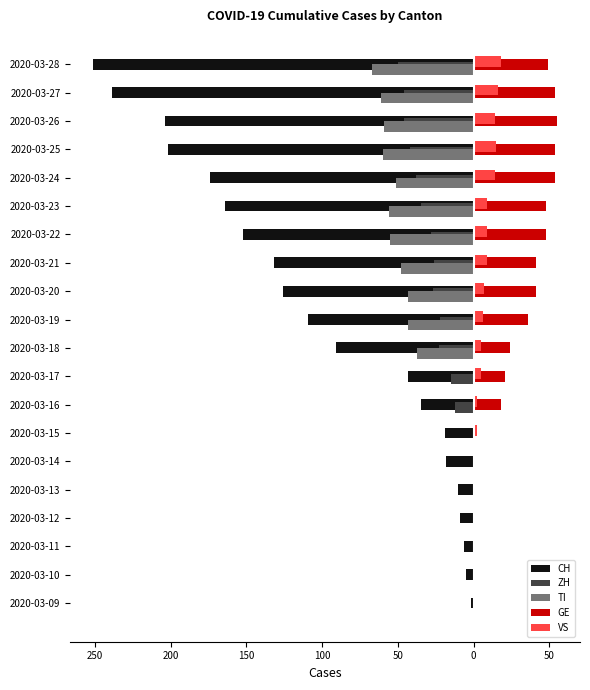

Rank the series by their maximum value, from highest to lowest.

GE, VS, ZH, TI, CH